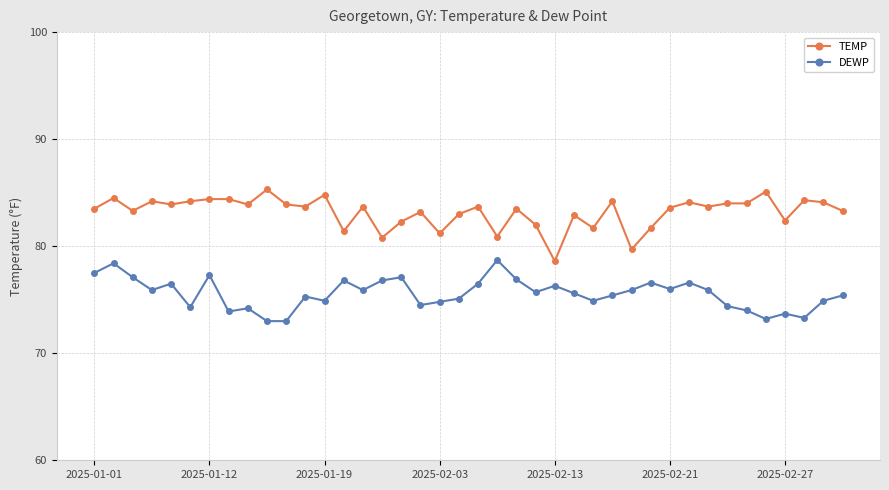

What is the lowest value of the TEMP series?

78.6